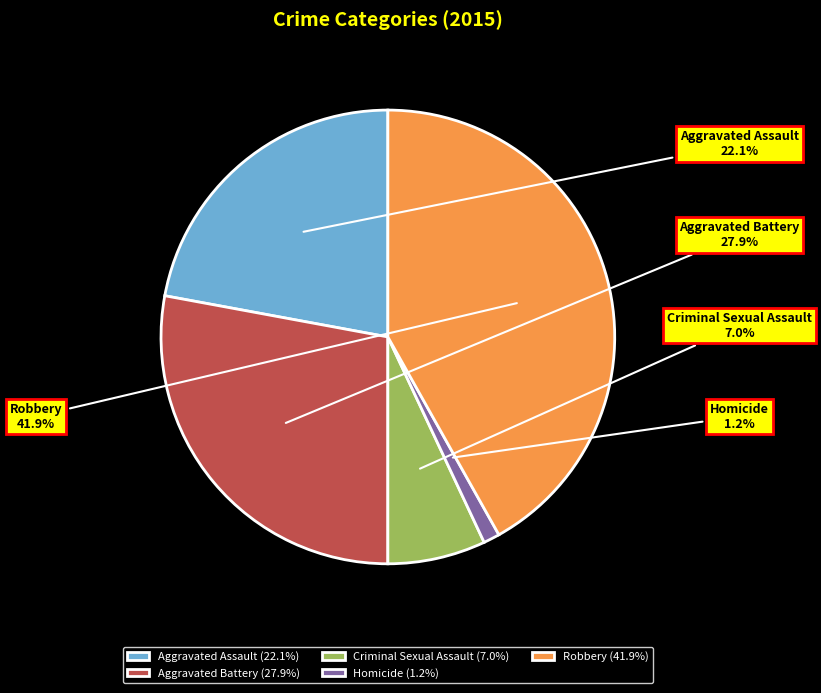

Is there any slice that represents more than half of the pie?

No